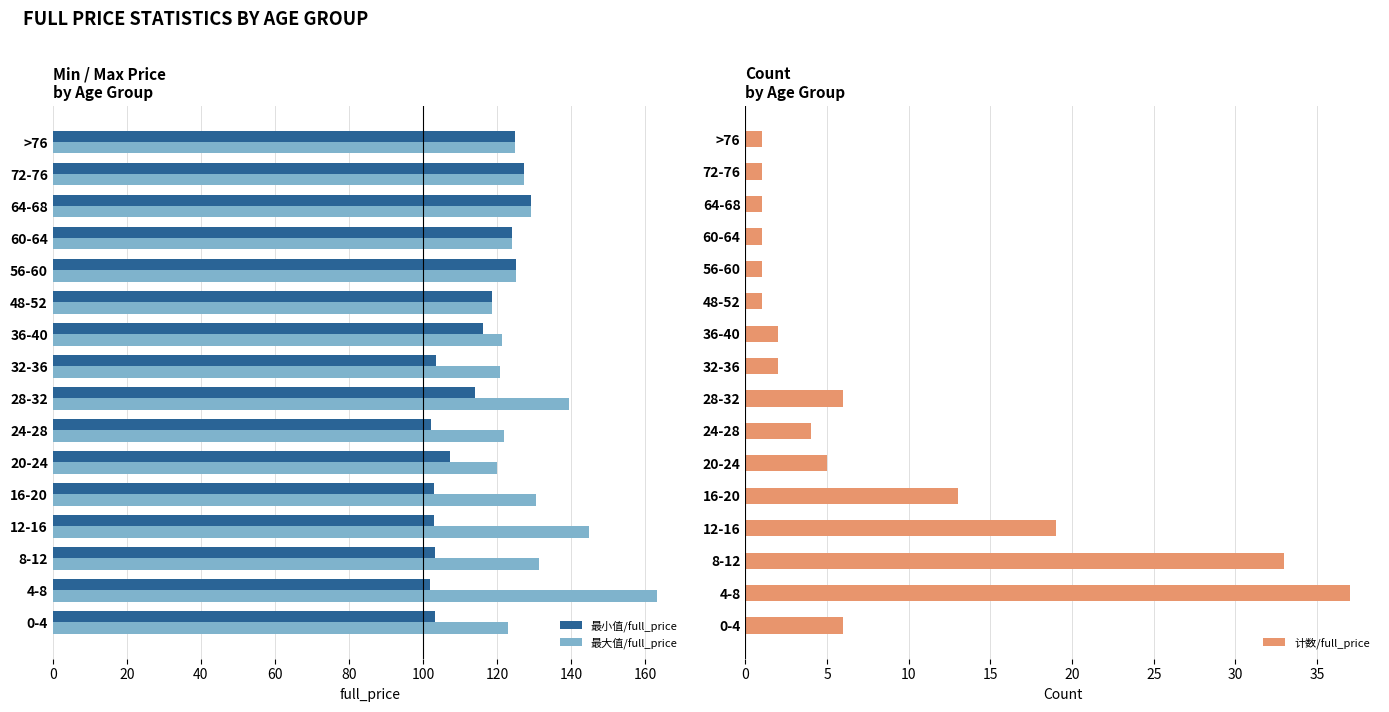

What is the minimum value for 最大值/full_price?

118.7